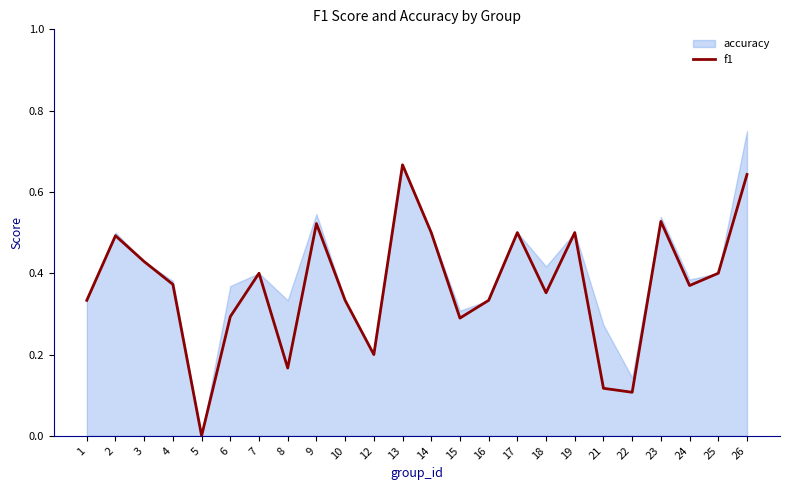

What is the difference between the maximum and minimum values?

0.7